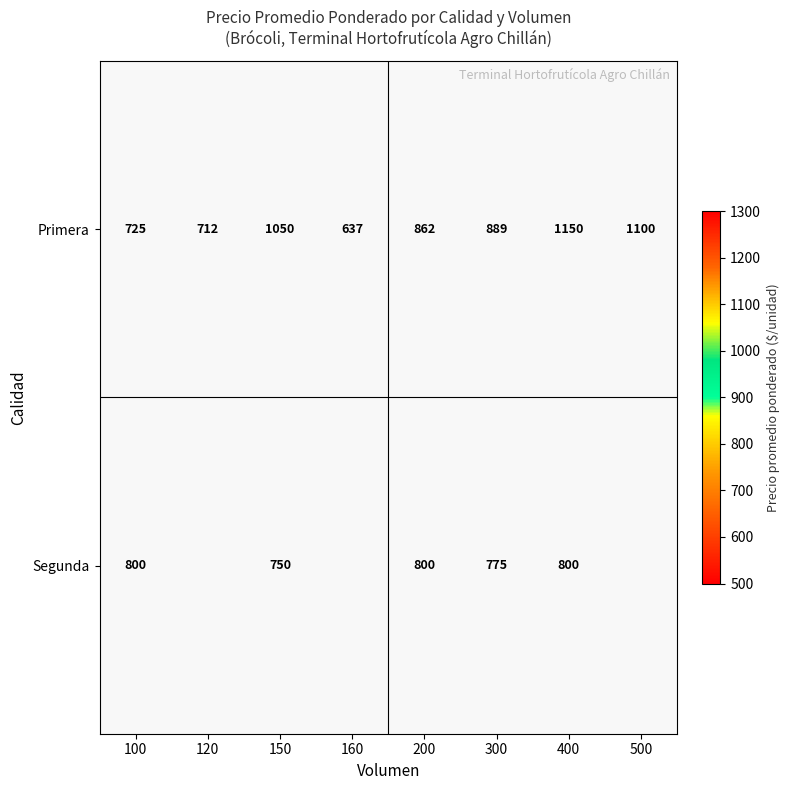

Between 150 and 160, which is larger?

150